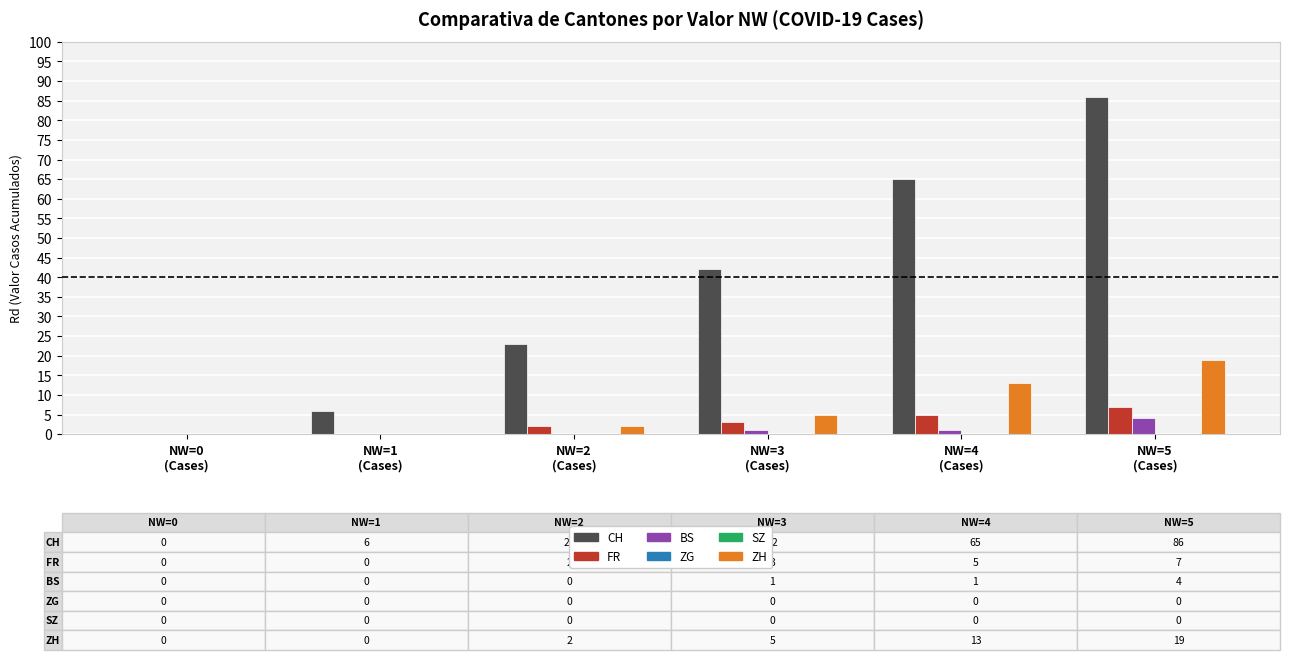

Which label corresponds to the smallest value in the chart?

NW=0
(Cases)